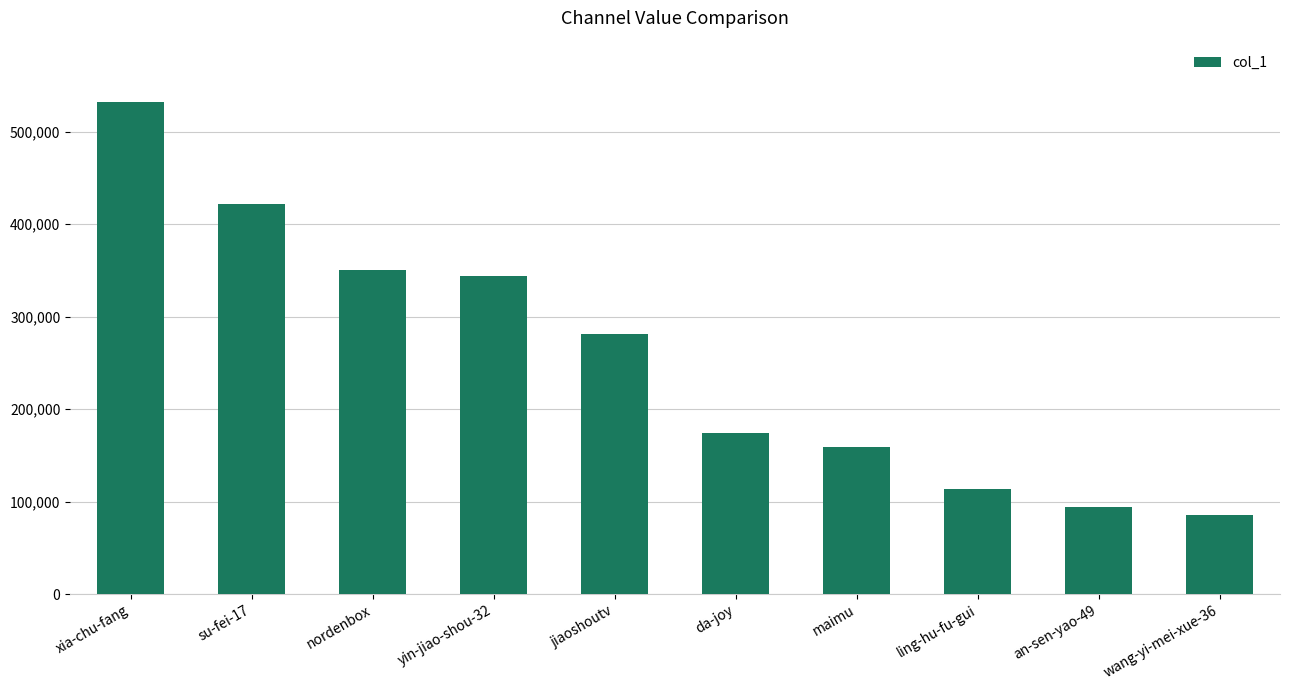

What is the difference between the second highest and second lowest values?

327269